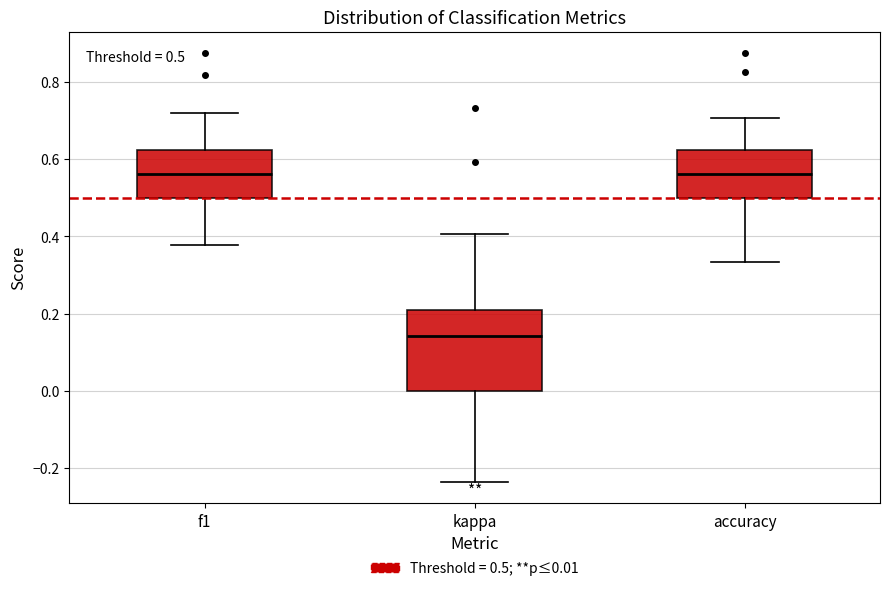

Which box is the tallest, from its lower edge to its upper edge?

kappa